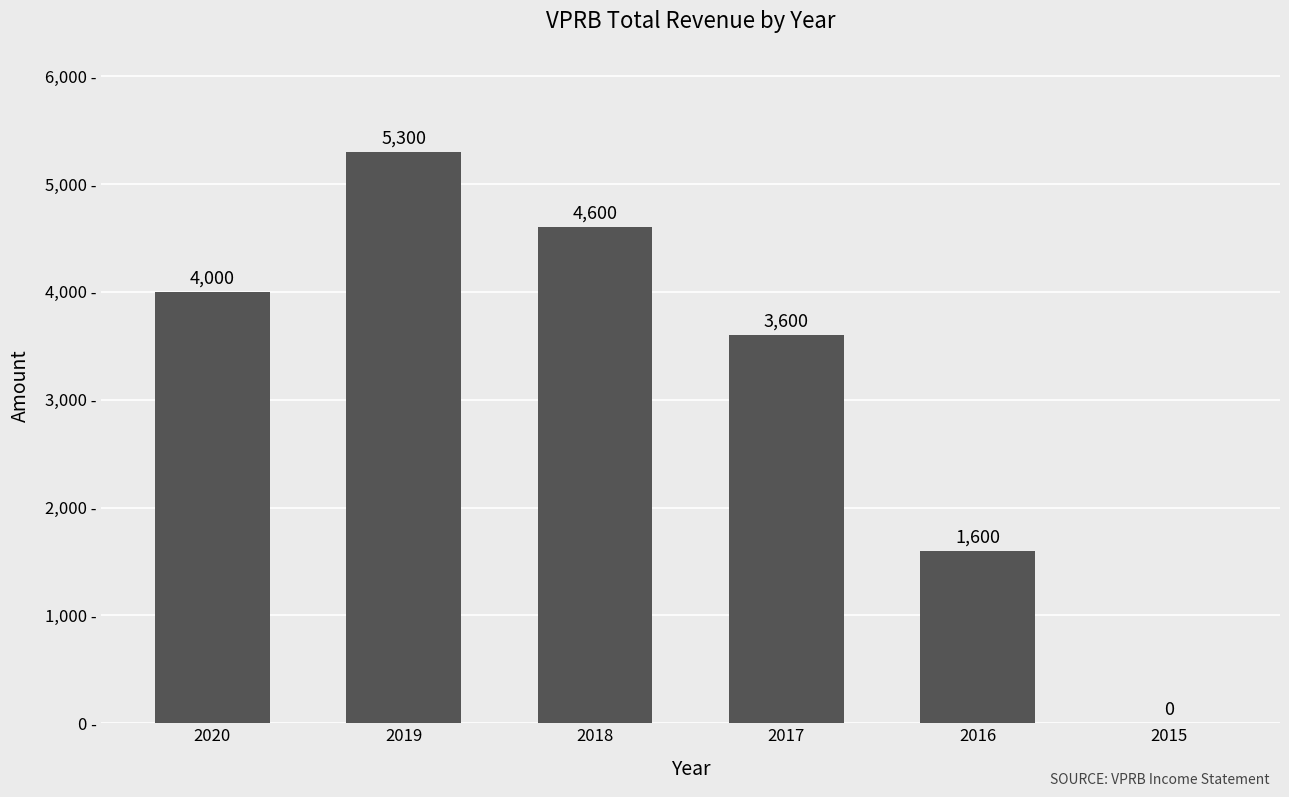

What is the sum of the values at 2020 and 2016?

5600